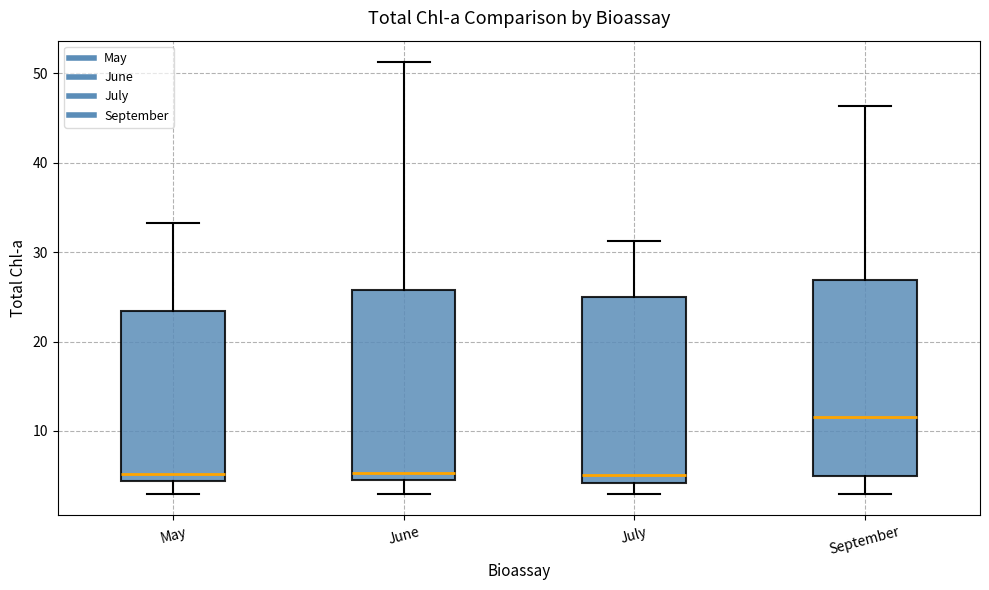

Where does the lower whisker of the box for June end on the y-axis? The values are not printed on the chart, so give them approximately, as read against the axis.

3